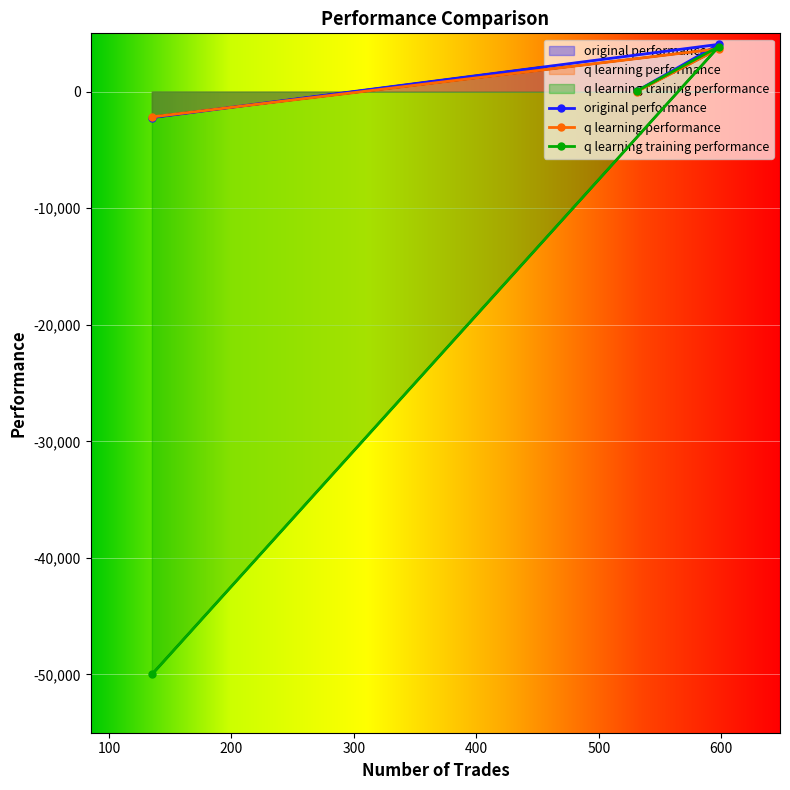

Which series has the largest range (max minus min)?

q learning training performance